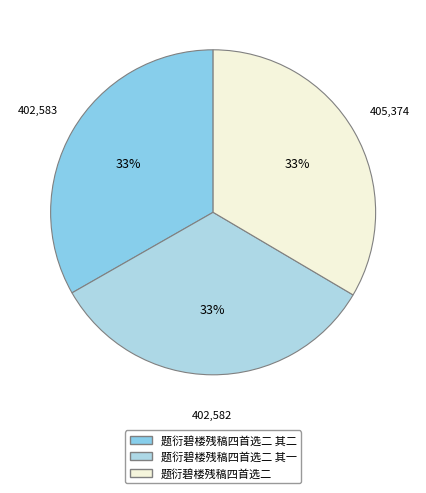

Does 题衍碧楼残稿四首选二 其二 represent more than half of the total?

No